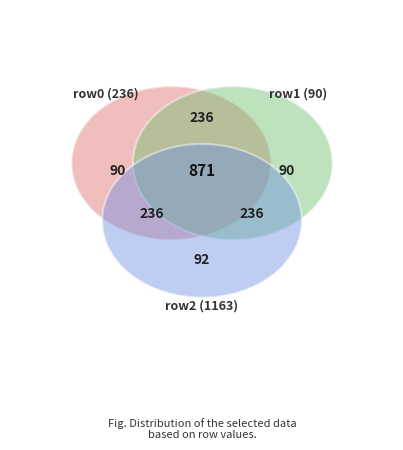

Is 5 the majority of the pie?

No